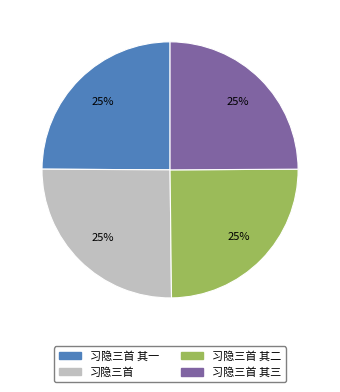

What is the ratio of the value at 习隐三首 to the value at 习隐三首 其三?

1.0